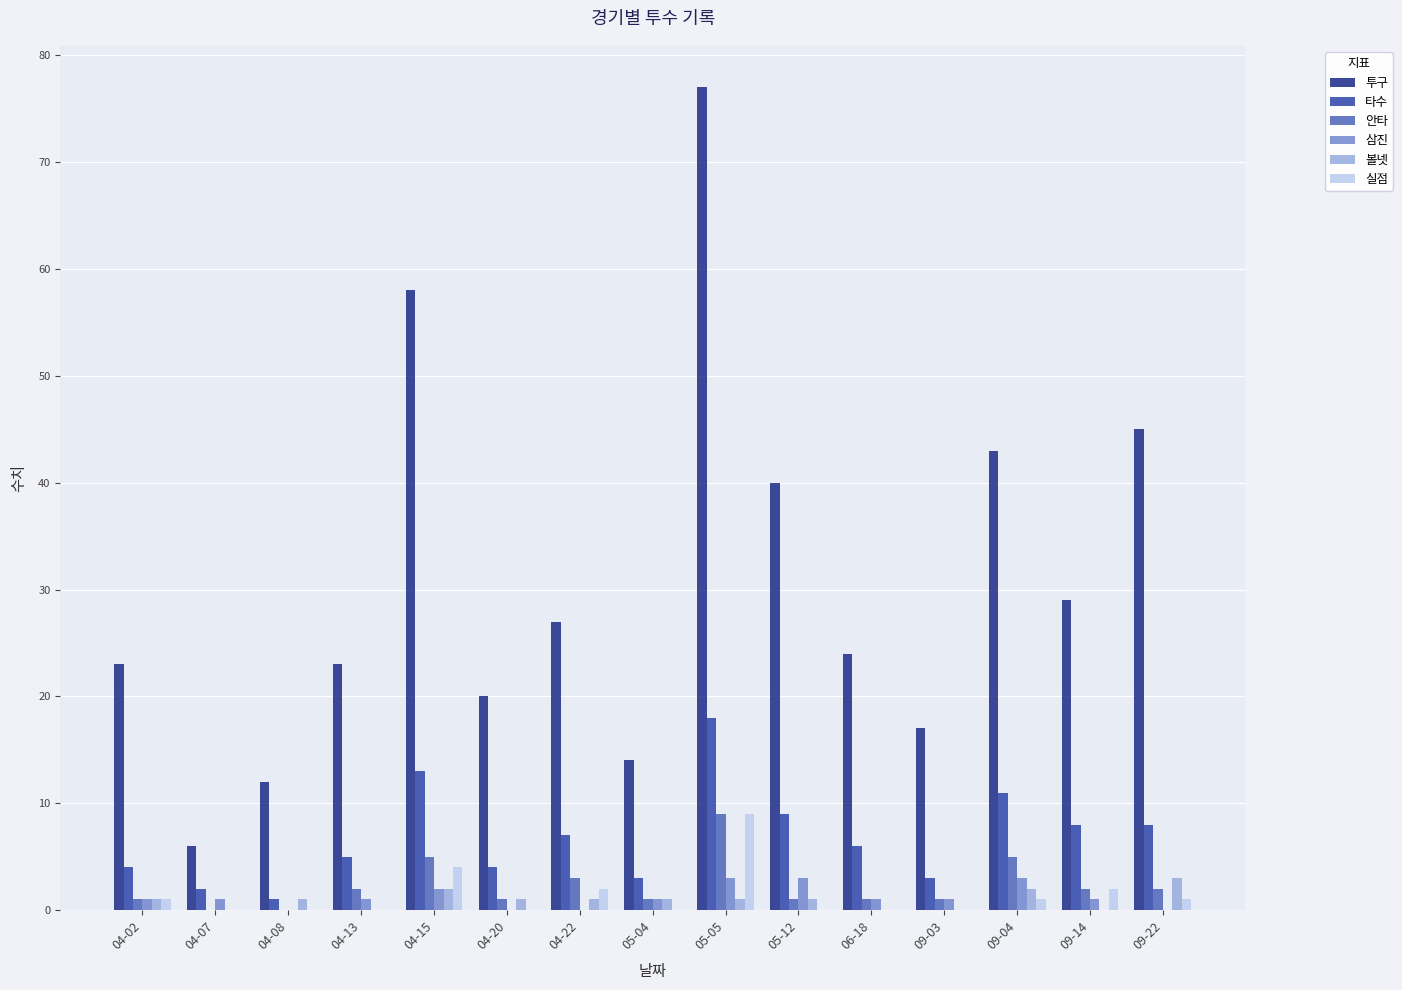

Is the value of 투구 at 05-05 greater than the value of 안타 at 05-04?

Yes